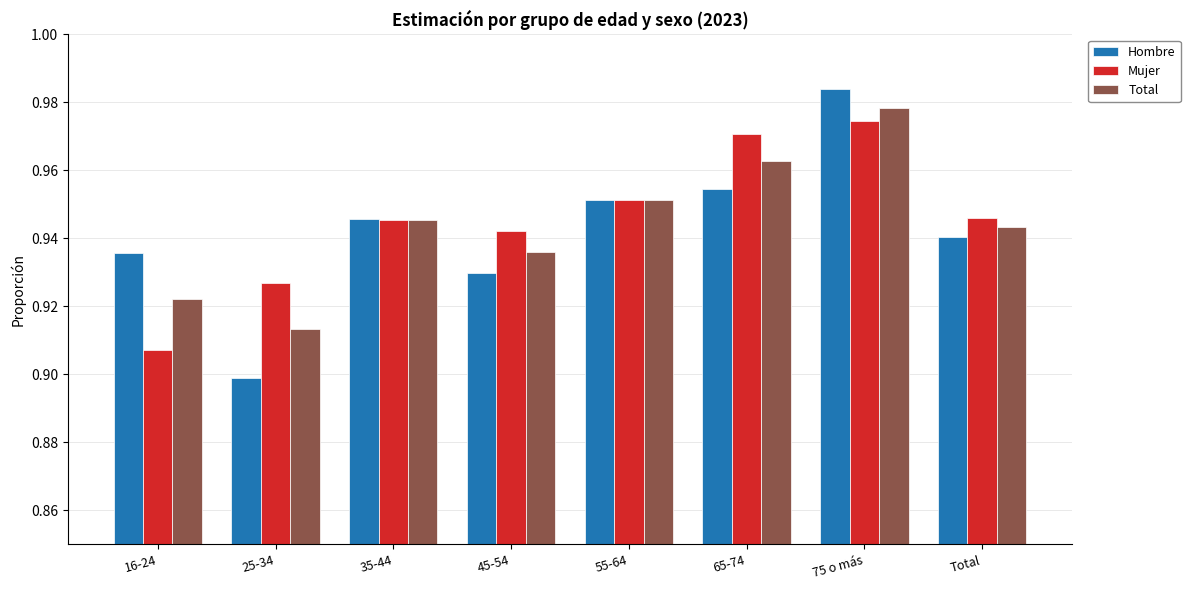

Rank the series at 25-34 from highest to lowest value.

Mujer, Total, Hombre